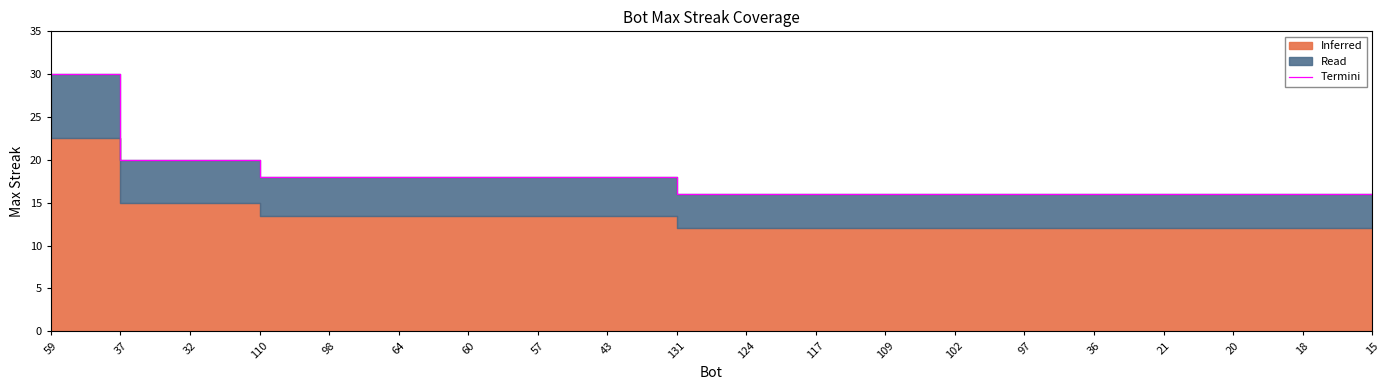

What is the value of the 7th point from the left?

18